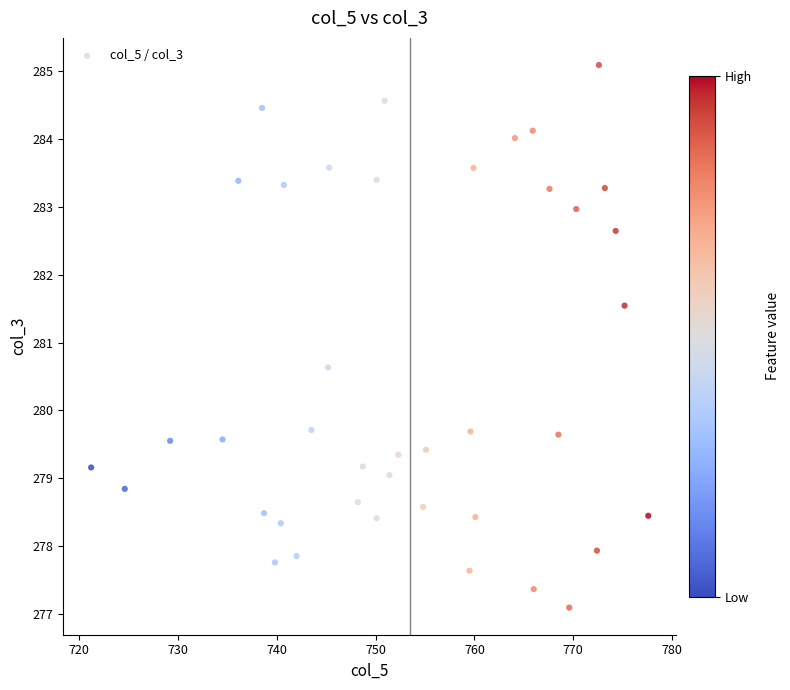

What is the range of X values (max minus min)?

56.4